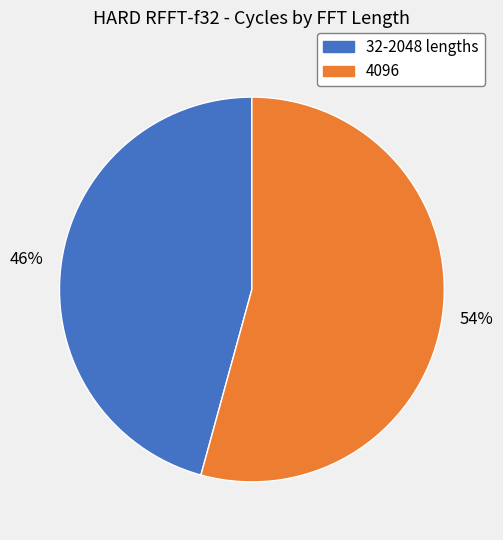

Is there a majority slice in this chart?

Yes